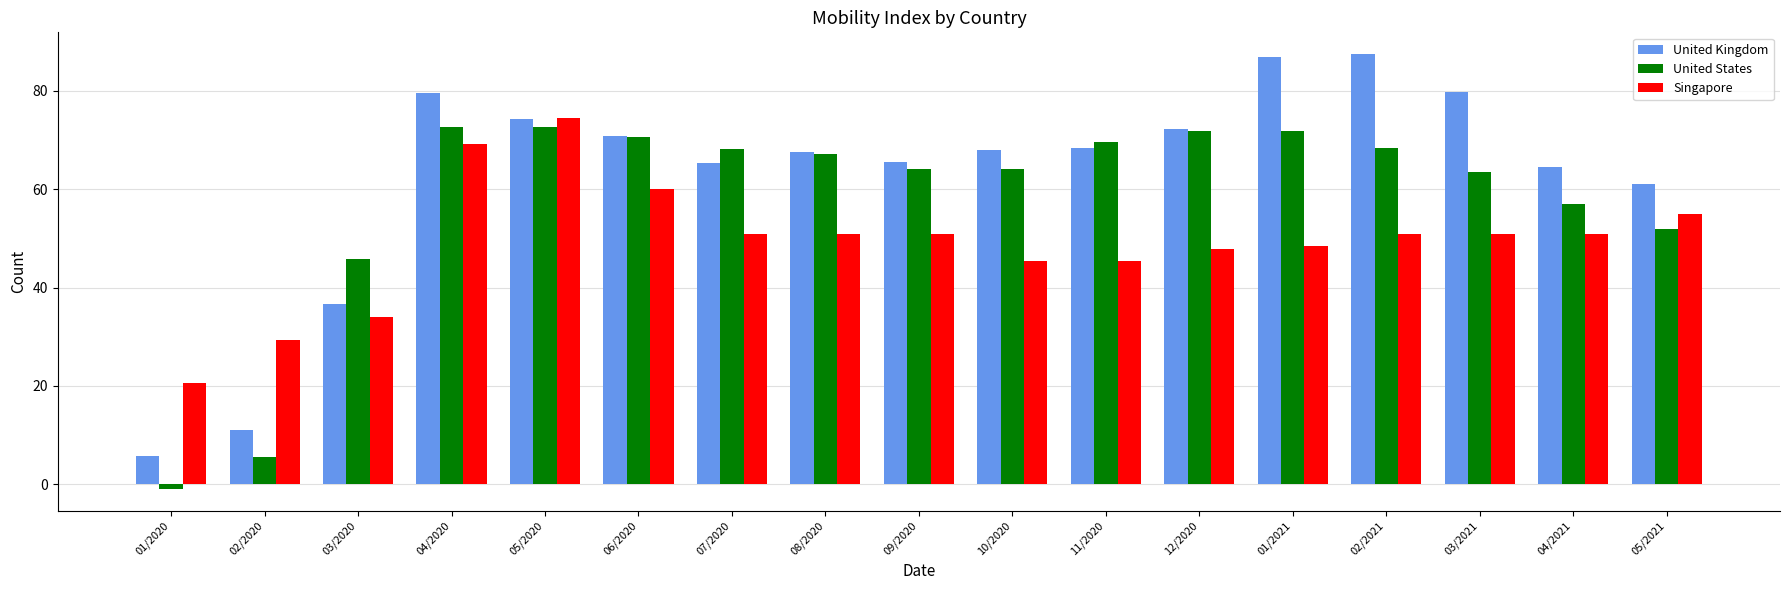

What is the average value of the United Kingdom series?

62.7